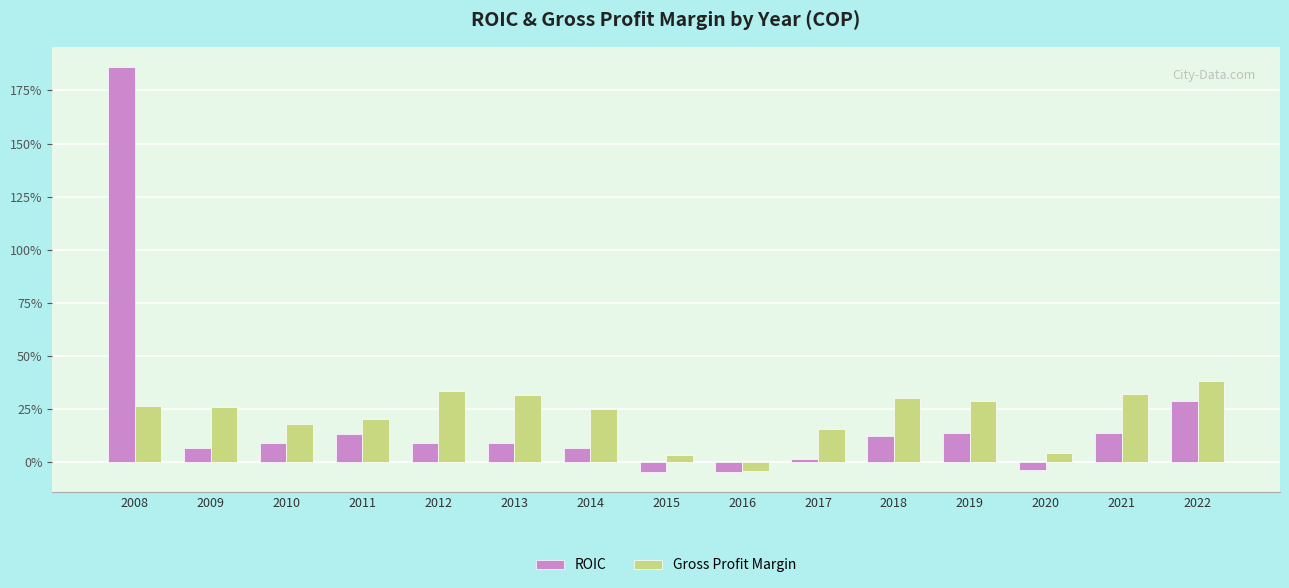

At which category is the sum across all series the highest?

2008